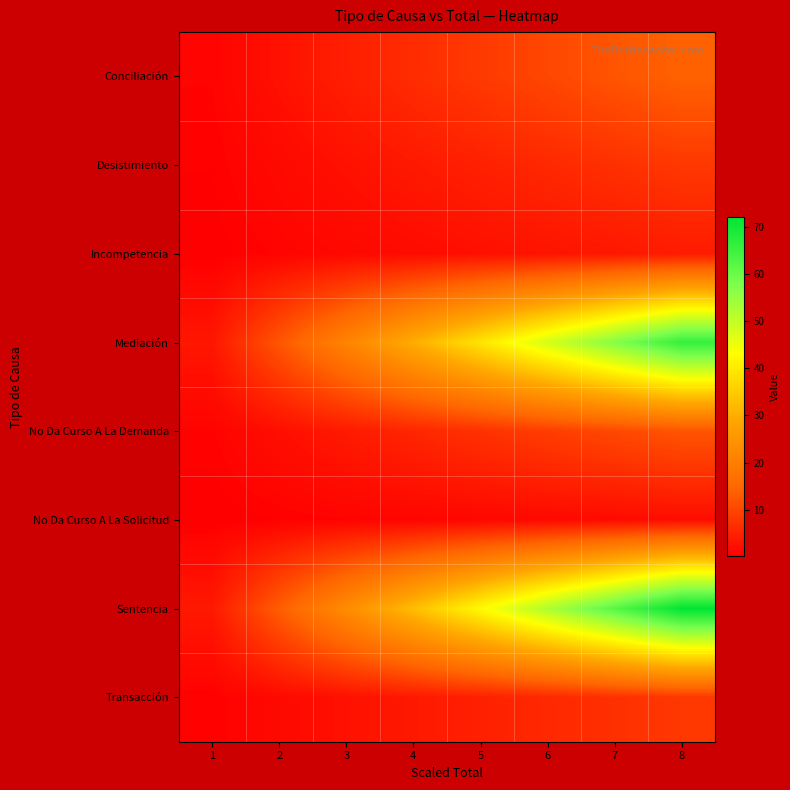

Count the number of data series in this chart.

8